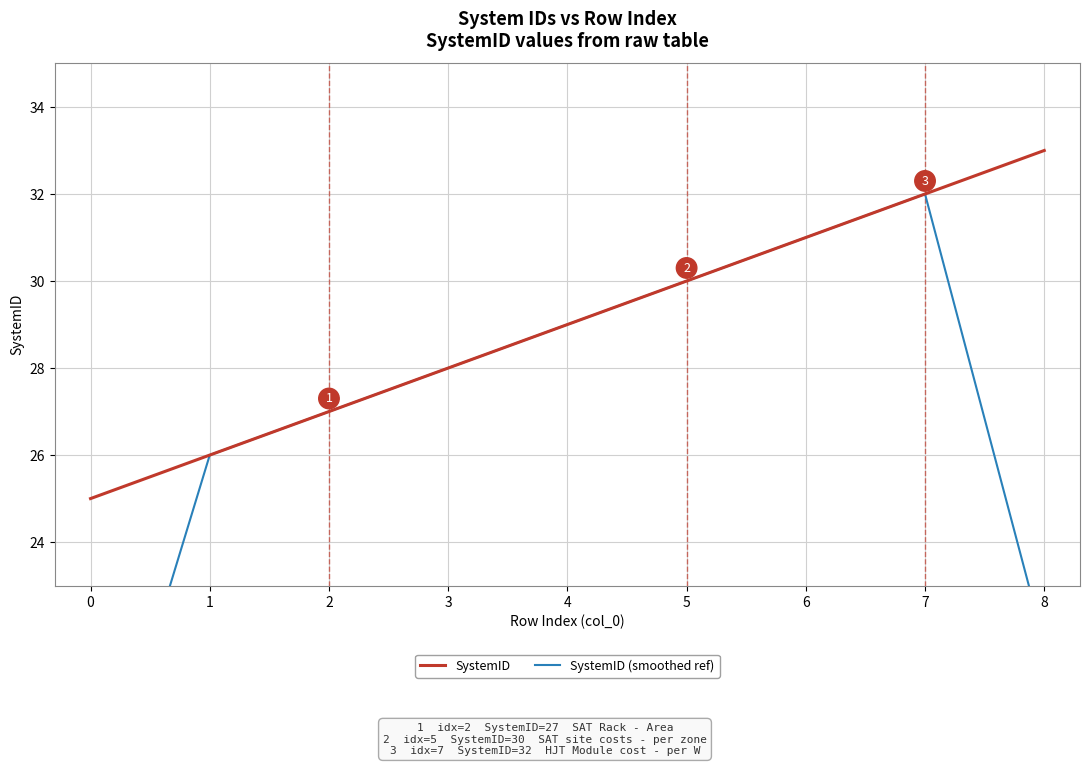

True or false: SystemID has a value of 26 at 1.

True